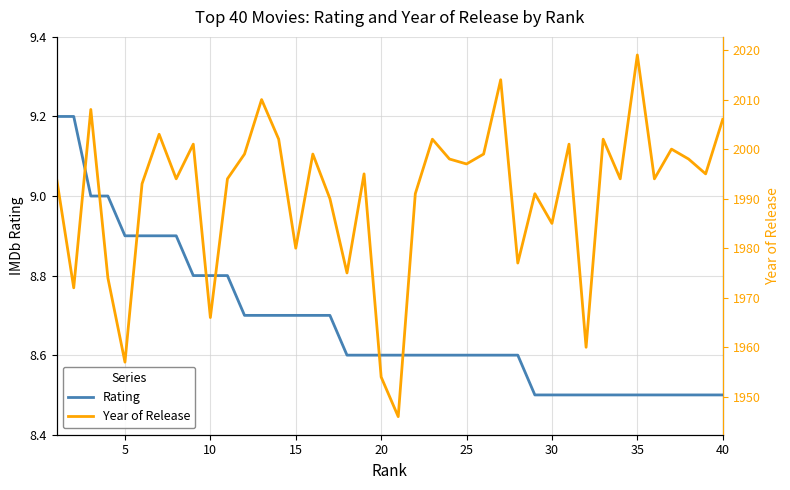

Reading left to right, extract all data points from this chart.

Rating: 9.2	9.2	9.0	9.0	8.9	8.9	8.9	8.9	8.8	8.8	8.8	8.7	8.7	8.7	8.7	8.7	8.7	8.6	8.6	8.6	8.6	8.6	8.6	8.6	8.6	8.6	8.6	8.6	8.5	8.5	8.5	8.5	8.5	8.5	8.5	8.5	8.5	8.5	8.5	8.5
Year of Release: 1994.0	1972.0	2008.0	1974.0	1957.0	1993.0	2003.0	1994.0	2001.0	1966.0	1994.0	1999.0	2010.0	2002.0	1980.0	1999.0	1990.0	1975.0	1995.0	1954.0	1946.0	1991.0	2002.0	1998.0	1997.0	1999.0	2014.0	1977.0	1991.0	1985.0	2001.0	1960.0	2002.0	1994.0	2019.0	1994.0	2000.0	1998.0	1995.0	2006.0